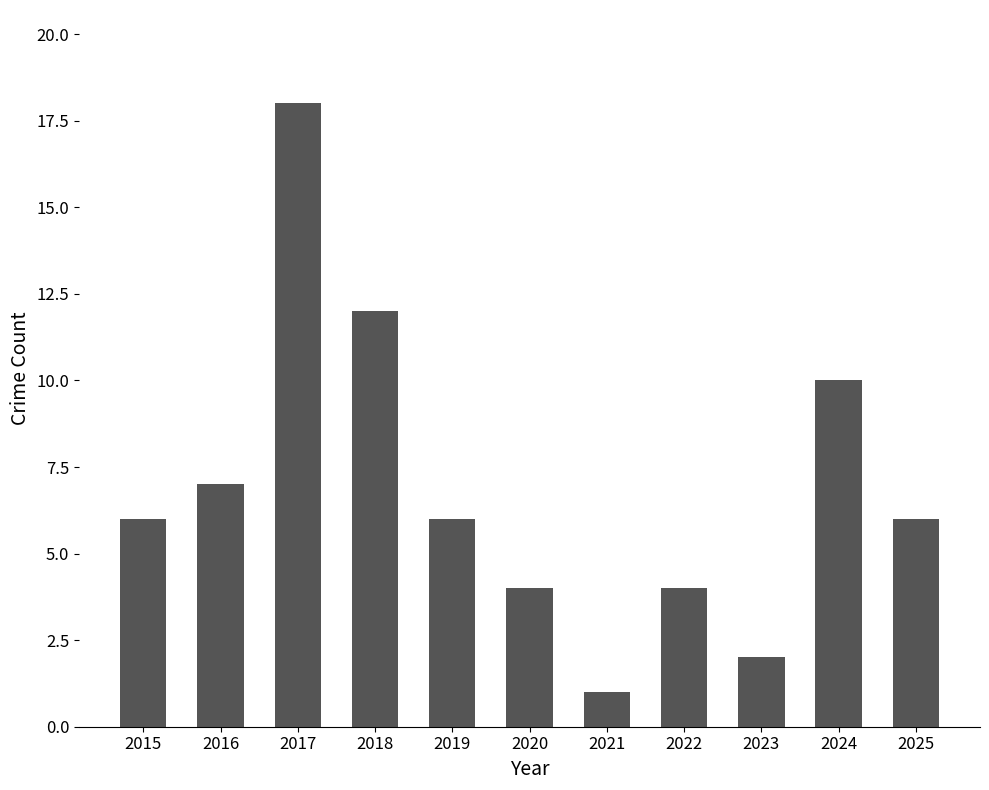

Is it true that the value at 2019 is 1?

False